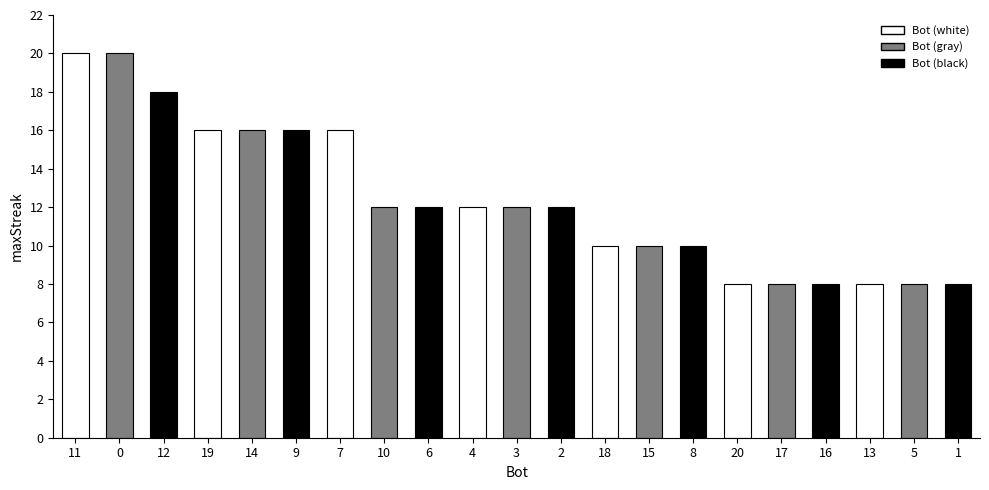

How many bars are there in total?

21